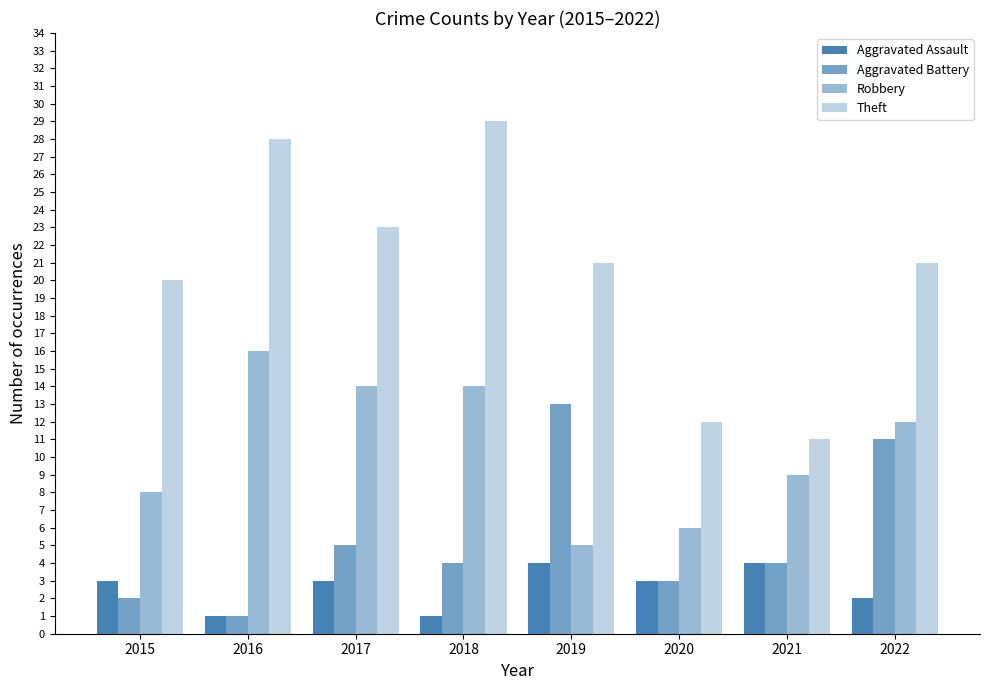

Reading left to right, list all the values displayed in this chart.

Aggravated Assault: 3	1	3	1	4	3	4	2
Aggravated Battery: 2	1	5	4	13	3	4	11
Robbery: 8	16	14	14	5	6	9	12
Theft: 20	28	23	29	21	12	11	21